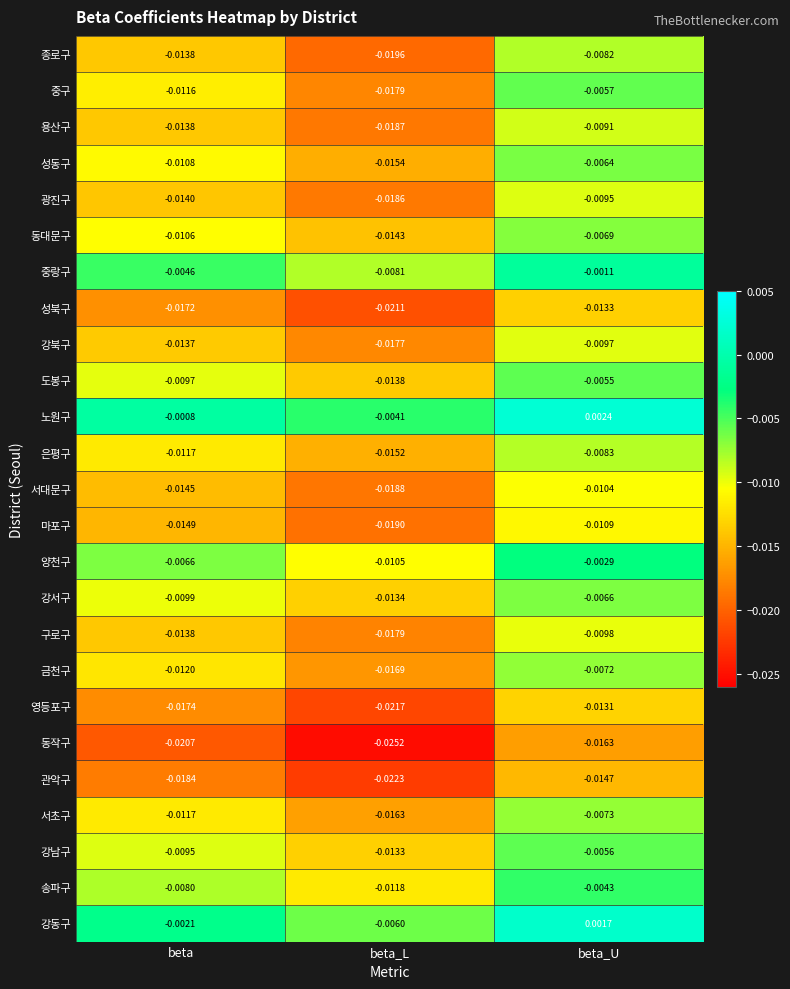

At beta_U, list the series in order from largest to smallest.

노원구, 강동구, 중랑구, 양천구, 송파구, 도봉구, 강남구, 중구, 성동구, 강서구, 동대문구, 금천구, 서초구, 종로구, 은평구, 용산구, 광진구, 강북구, 구로구, 서대문구, 마포구, 영등포구, 성북구, 관악구, 동작구